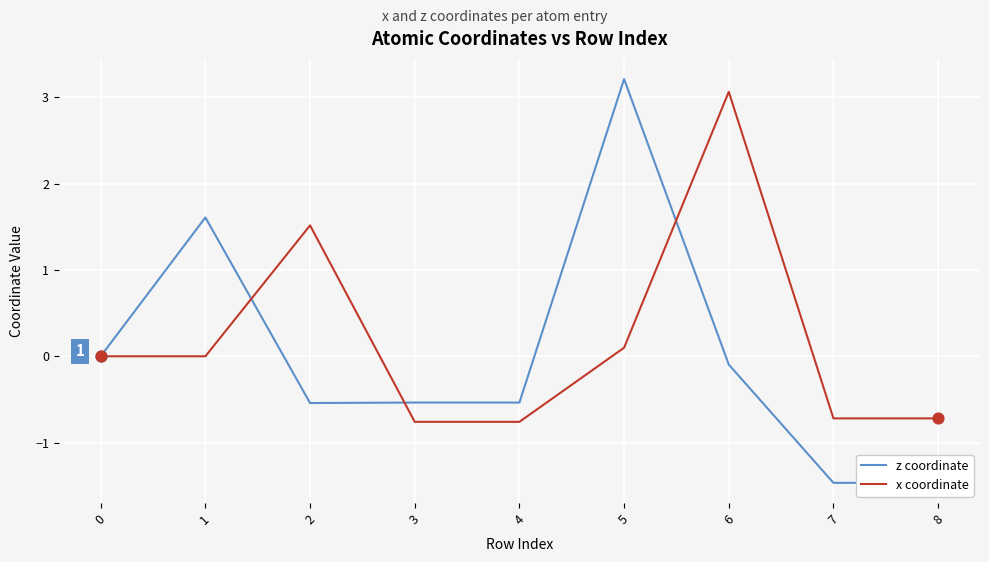

At which category is the sum across all series the highest?

5